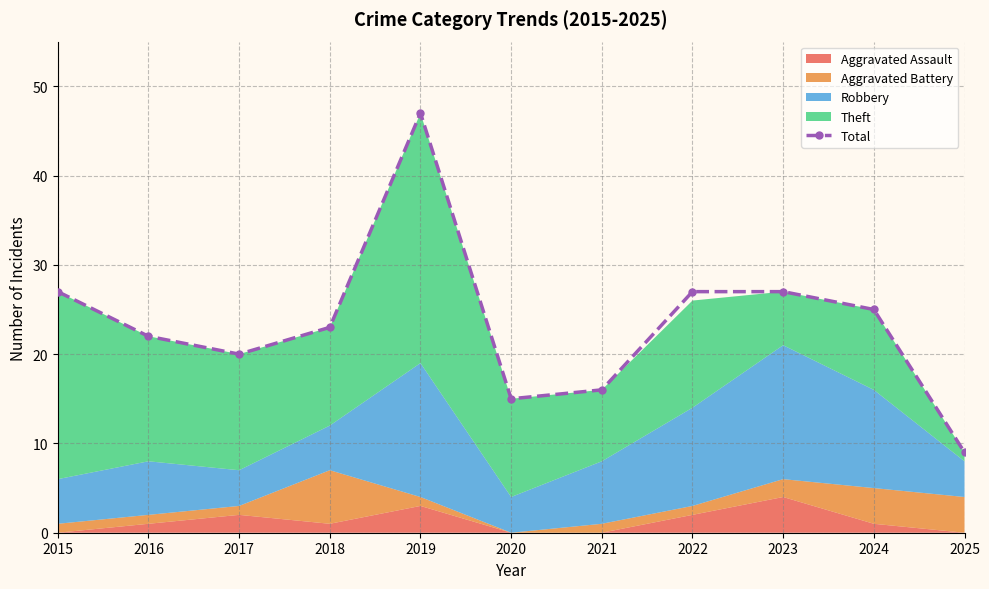

At which category does the chart reach its peak across all series?

2019